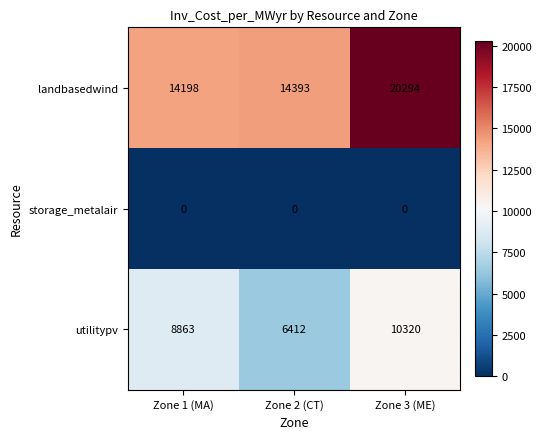

What is the spread (max minus min) of values at Zone 3 (ME)?

20294